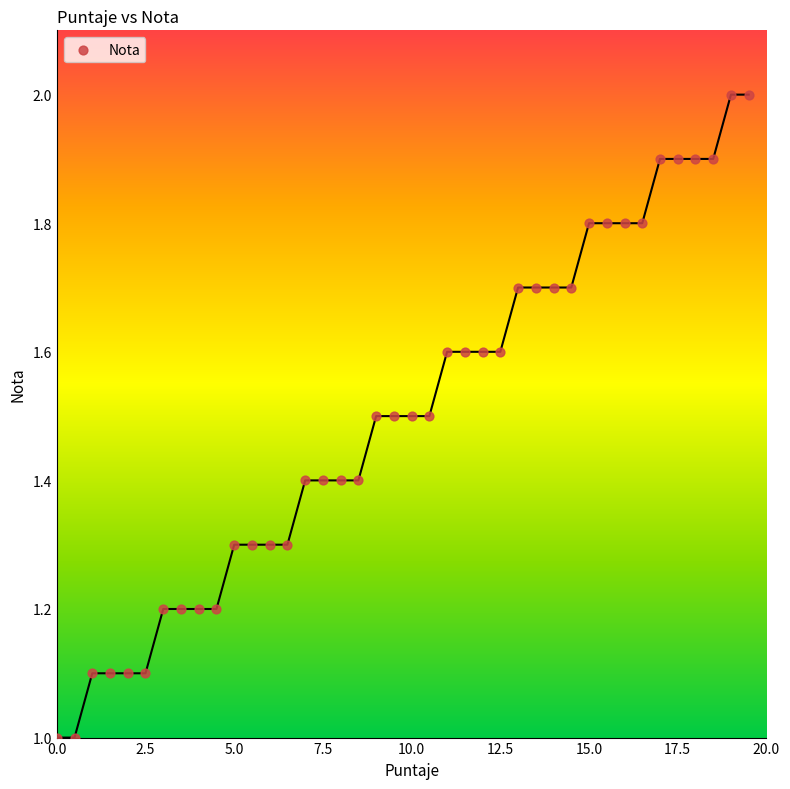

What is the range of X values (max minus min)?

19.5